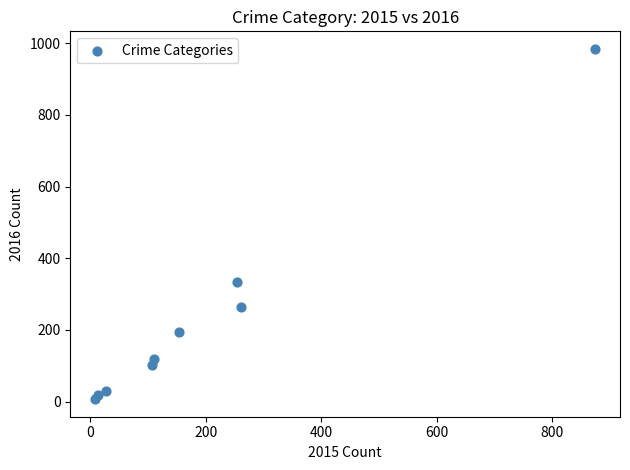

What is the average X value?

201